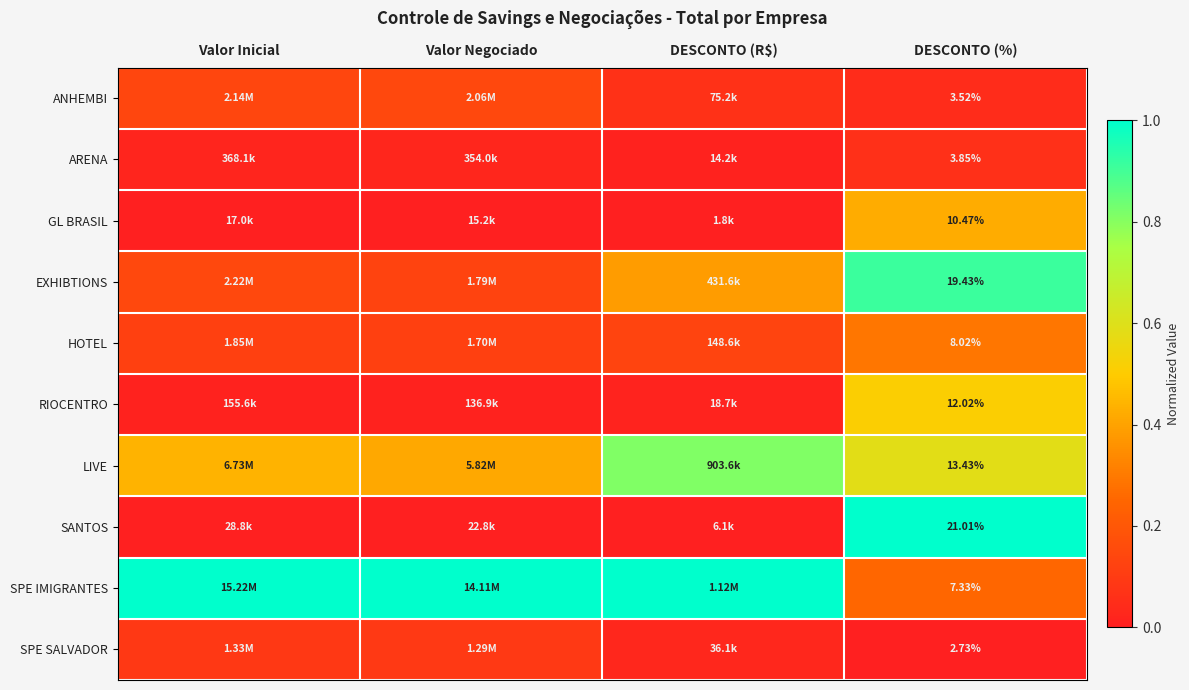

At DESCONTO (%), list the series in order from smallest to largest.

SPE SALVADOR, ANHEMBI, ARENA, SPE IMIGRANTES, HOTEL, GL BRASIL, RIOCENTRO, LIVE, EXHIBTIONS, SANTOS